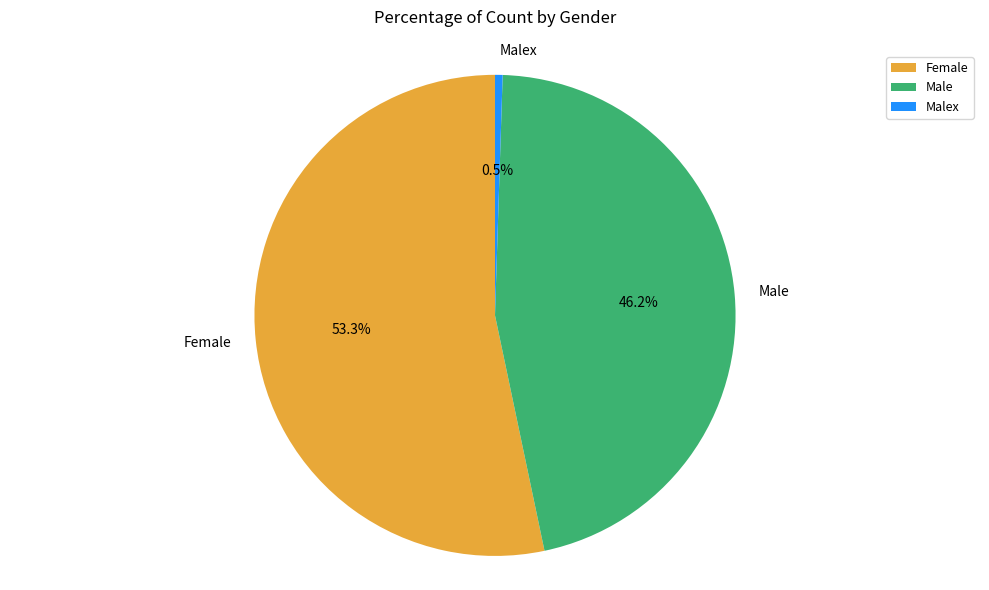

Between Male and Female, which is larger?

Female